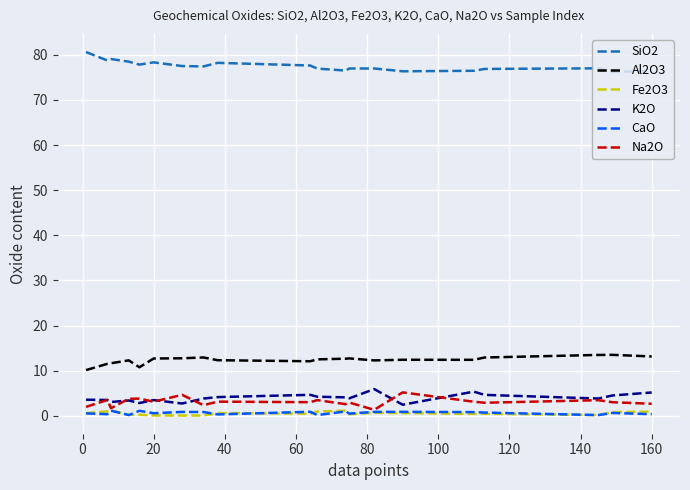

Does the chart display data point markers on the line(s)?

No